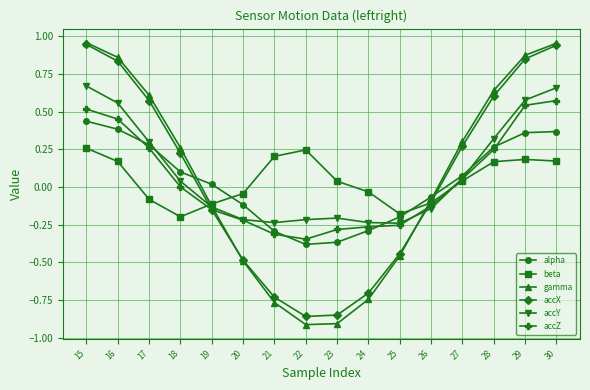

Which series has the largest total across all categories?

accY